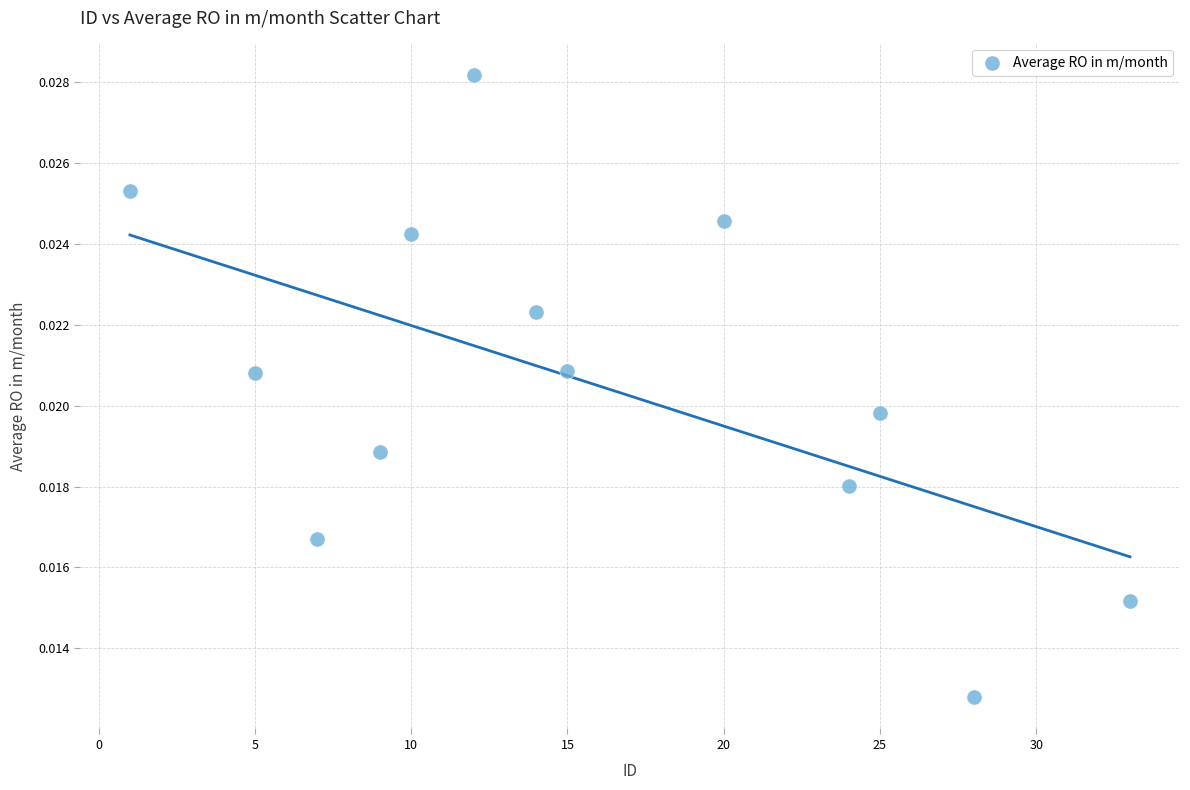

What is the range of X values (max minus min)?

32.0